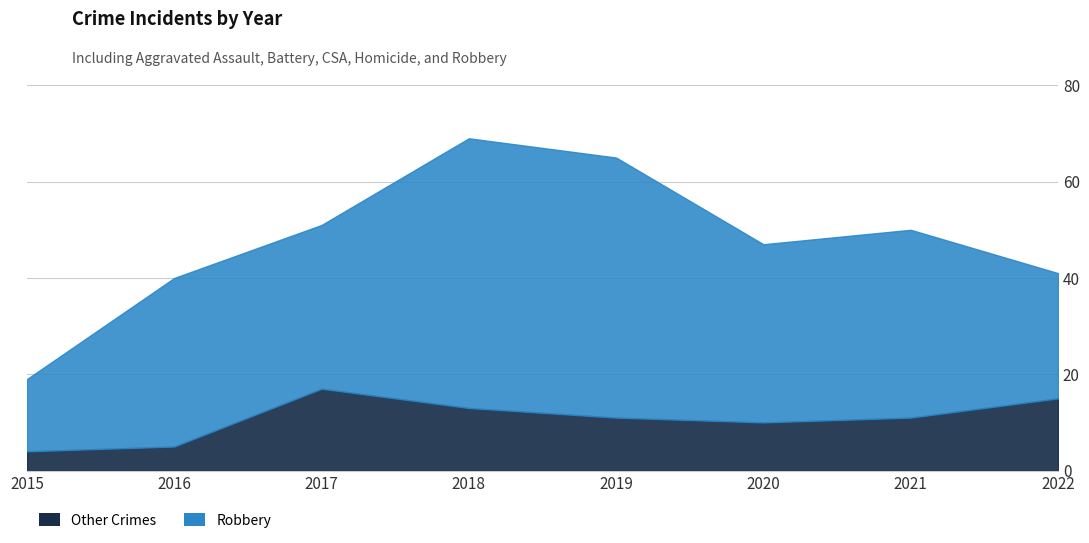

What is the average value?

11